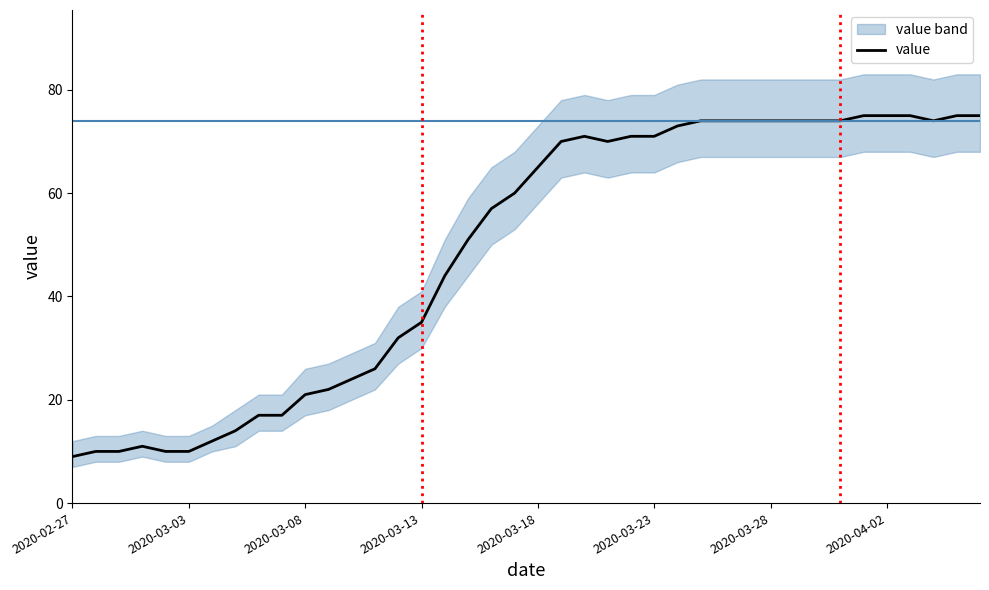

Reading left to right, extract all data points from this chart.

9	10	10	11	10	10	12	14	17	17	21	22	24	26	32	35	44	51	57	60	65	70	71	70	71	71	73	74	74	74	74	74	74	74	75	75	75	74	75	75